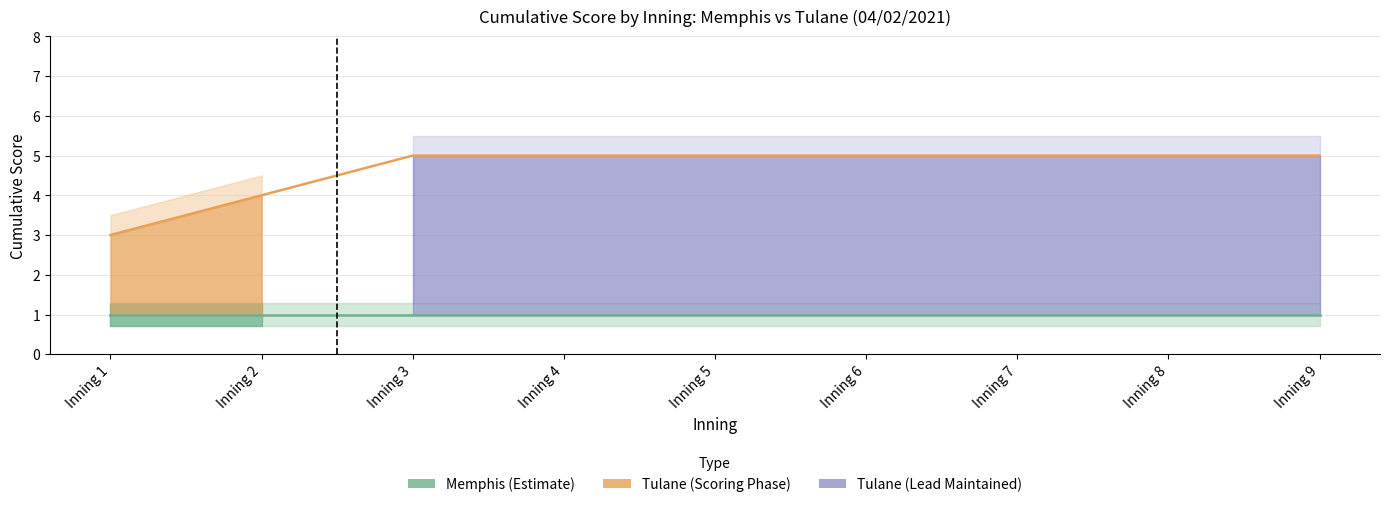

True or false: Tulane Score and Memphis Score cross at least once.

False